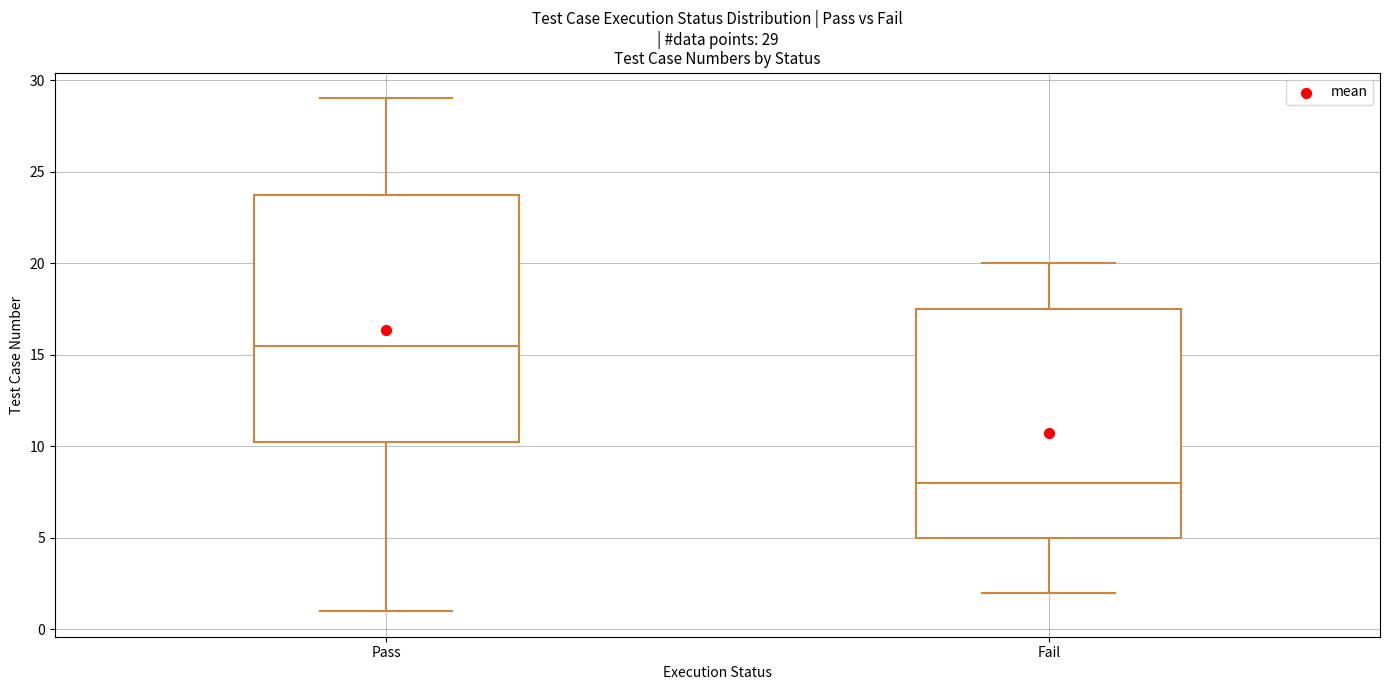

Which box's median line is the highest?

Pass